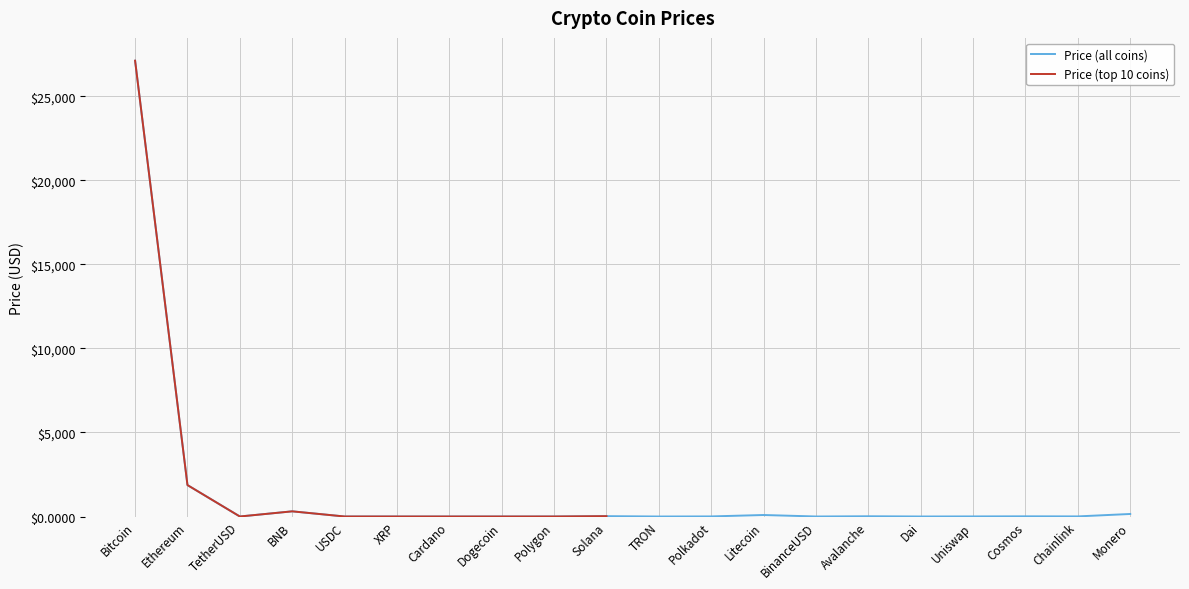

Rank the categories by value from highest to lowest.

Bitcoin, Ethereum, BNB, Monero, Litecoin, Solana, Avalanche, Cosmos, Chainlink, Polkadot, Uniswap, USDC, BinanceUSD, Dai, TetherUSD, Polygon, XRP, Cardano, TRON, Dogecoin